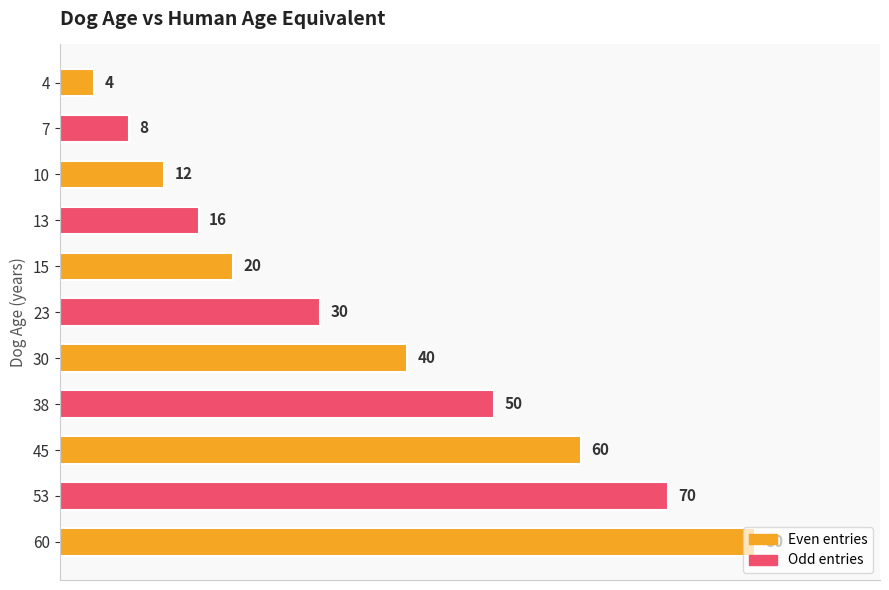

List the labels in order of value, smallest first.

4, 7, 10, 13, 15, 23, 30, 38, 45, 53, 60